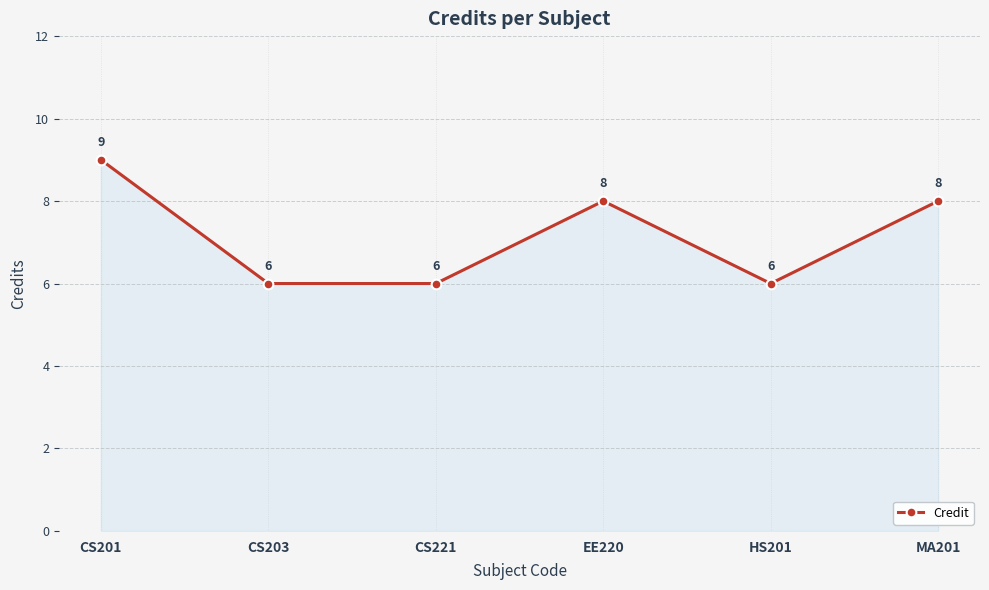

Count the number of data series in this chart.

1